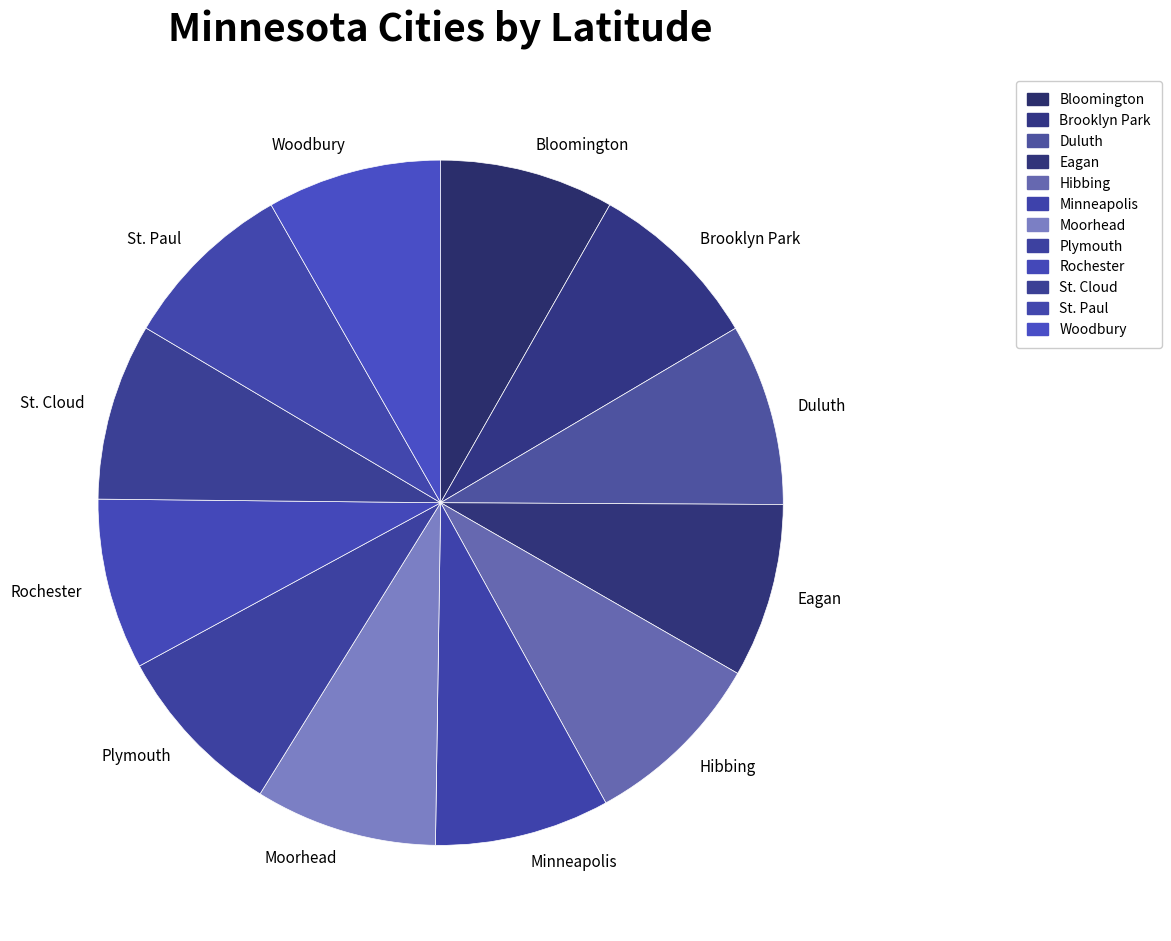

Count the number of slices in the pie.

12